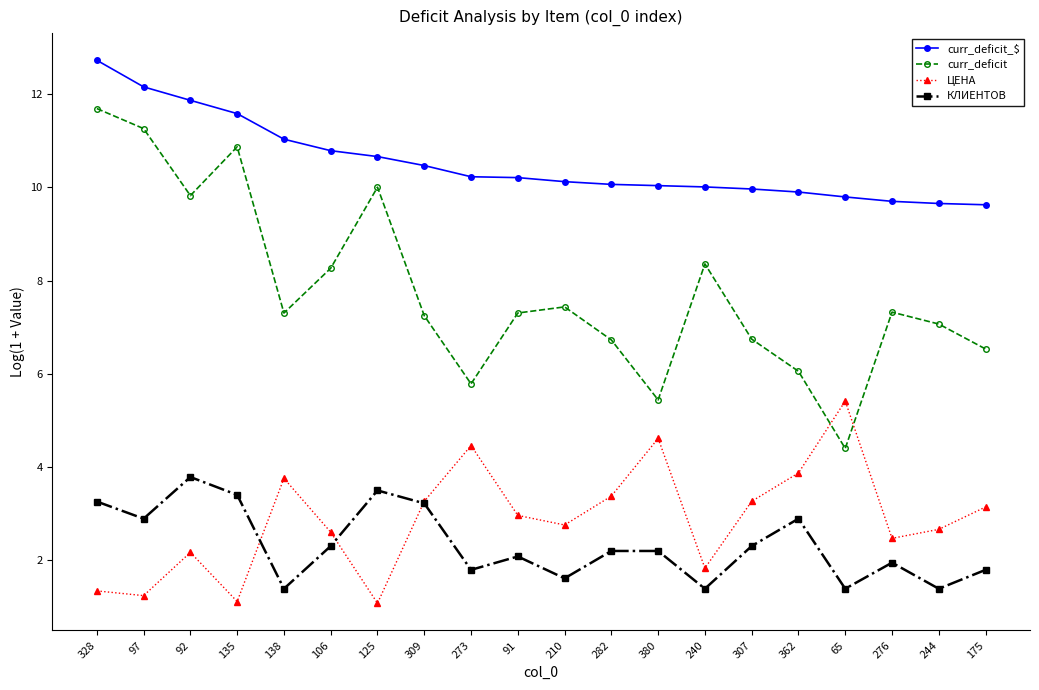

How many times do ЦЕНА and curr_deficit cross each other?

2